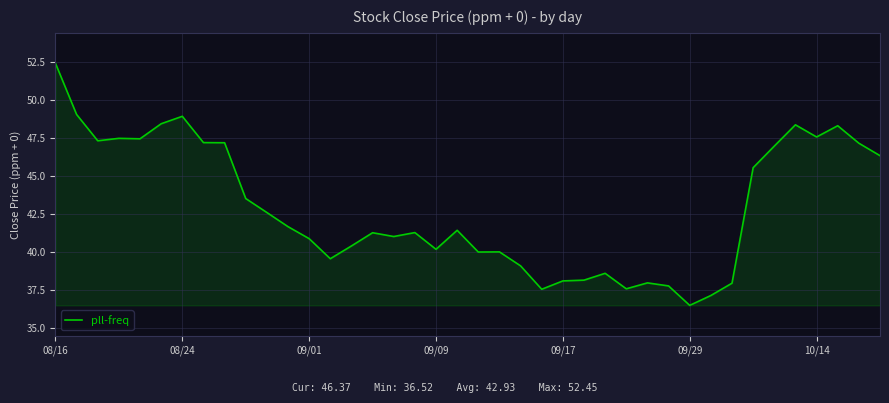

True or false: the data has more than 2 interior local peaks.

True